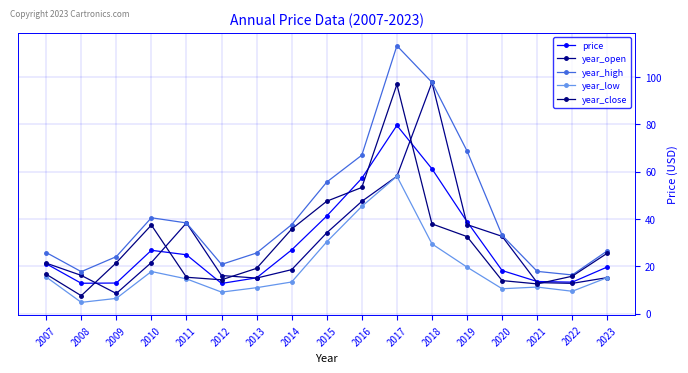

What is the maximum value for year_high?

113.3